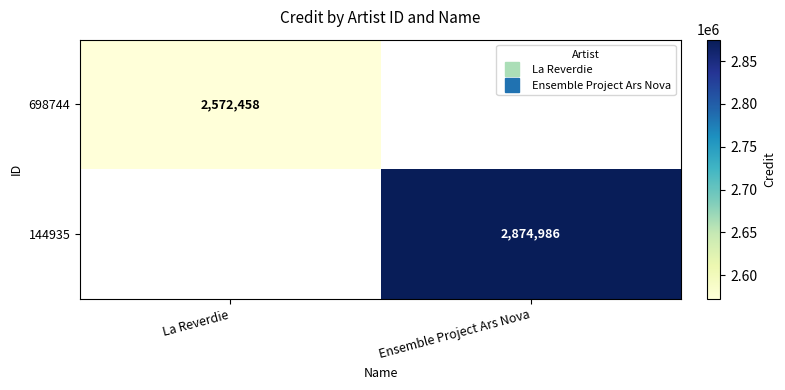

What is the minimum value shown in the chart?

2572458.0